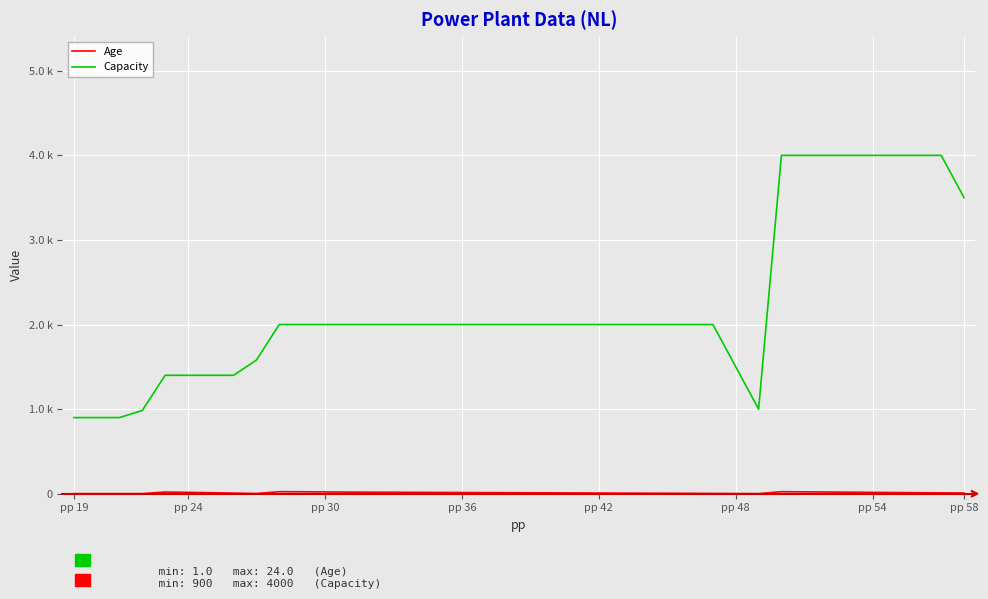

List the series in order of their overall mean, highest first.

Capacity, Age